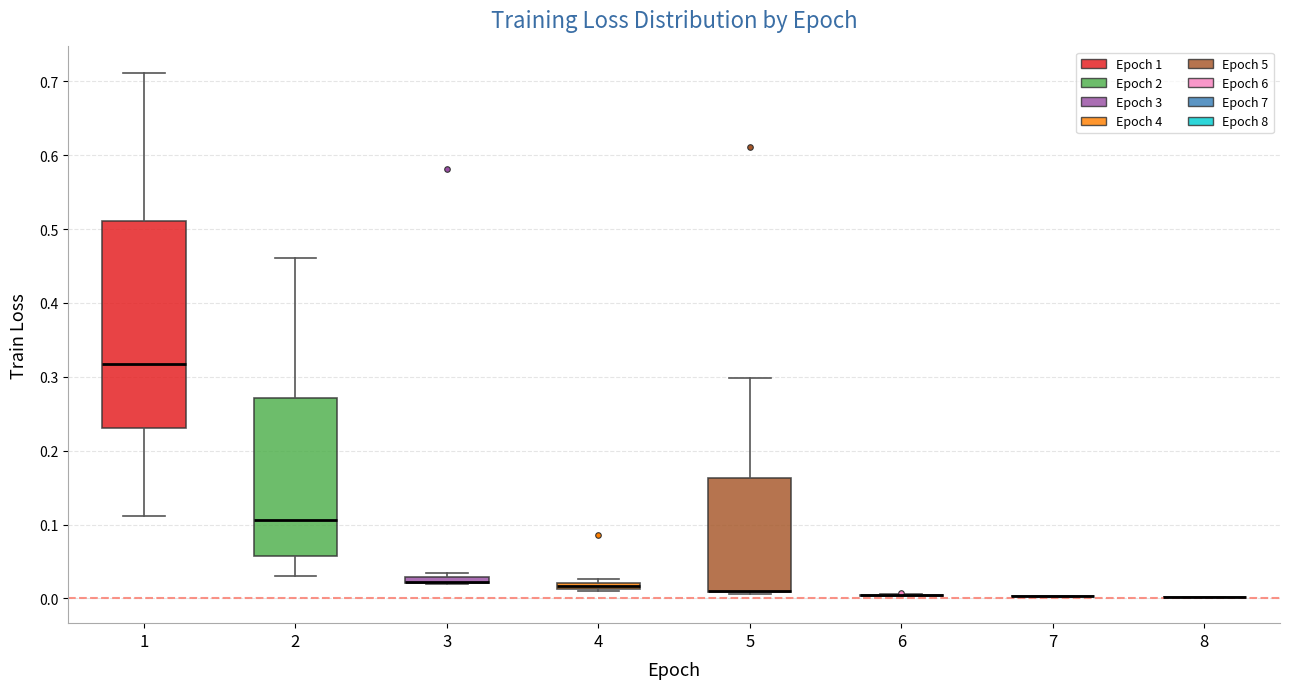

Which box is the tallest, from its lower edge to its upper edge?

1